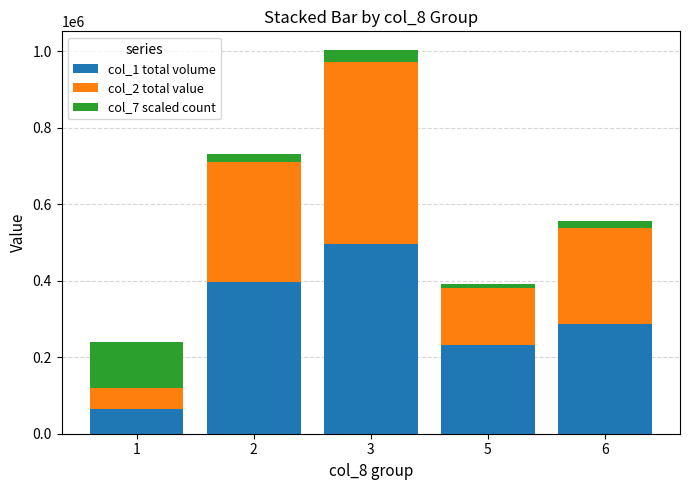

The value of col_1 total volume at 3 is 261804. True or false?

False